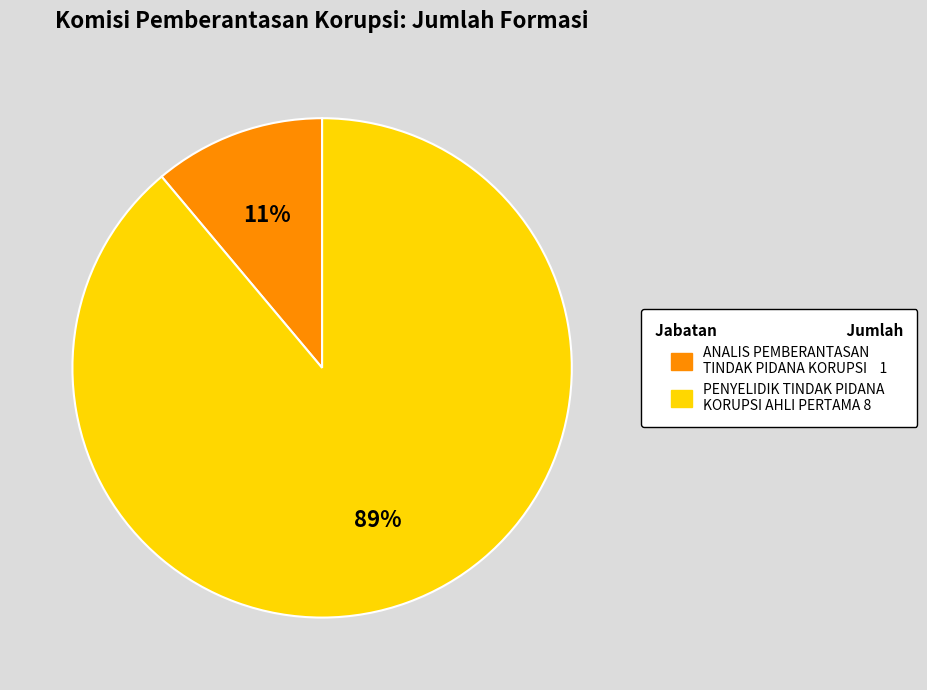

The PENYELIDIK TINDAK PIDANA KORUPSI AHLI PERTAMA slice represents 99% of the pie. True or false?

False